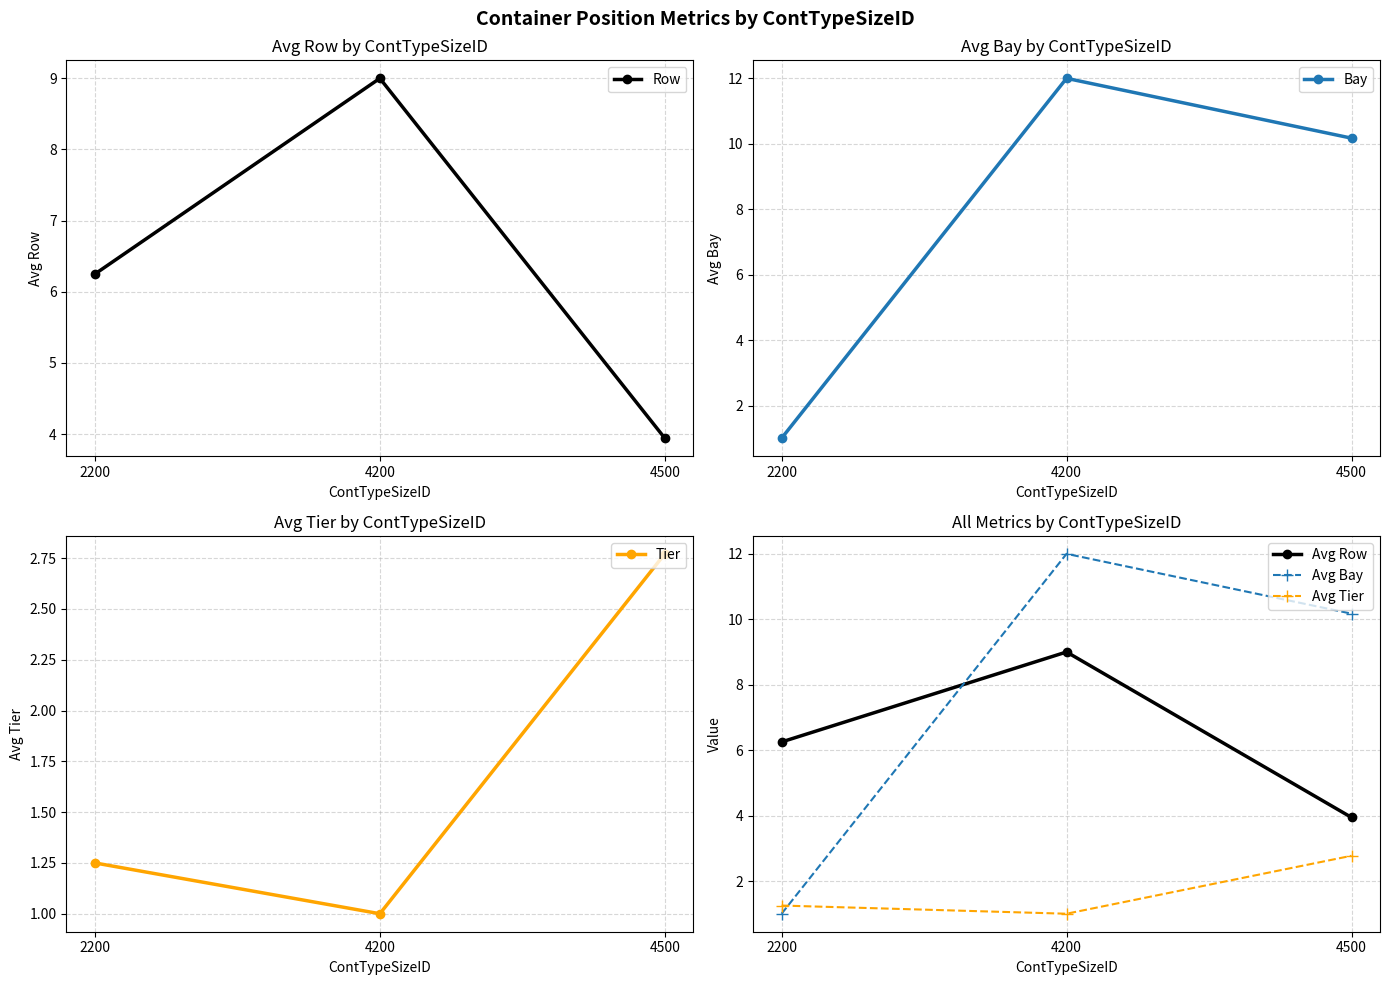

List the series in order of their peak value, highest first.

Bay, Avg Bay, Row, Avg Row, Tier, Avg Tier